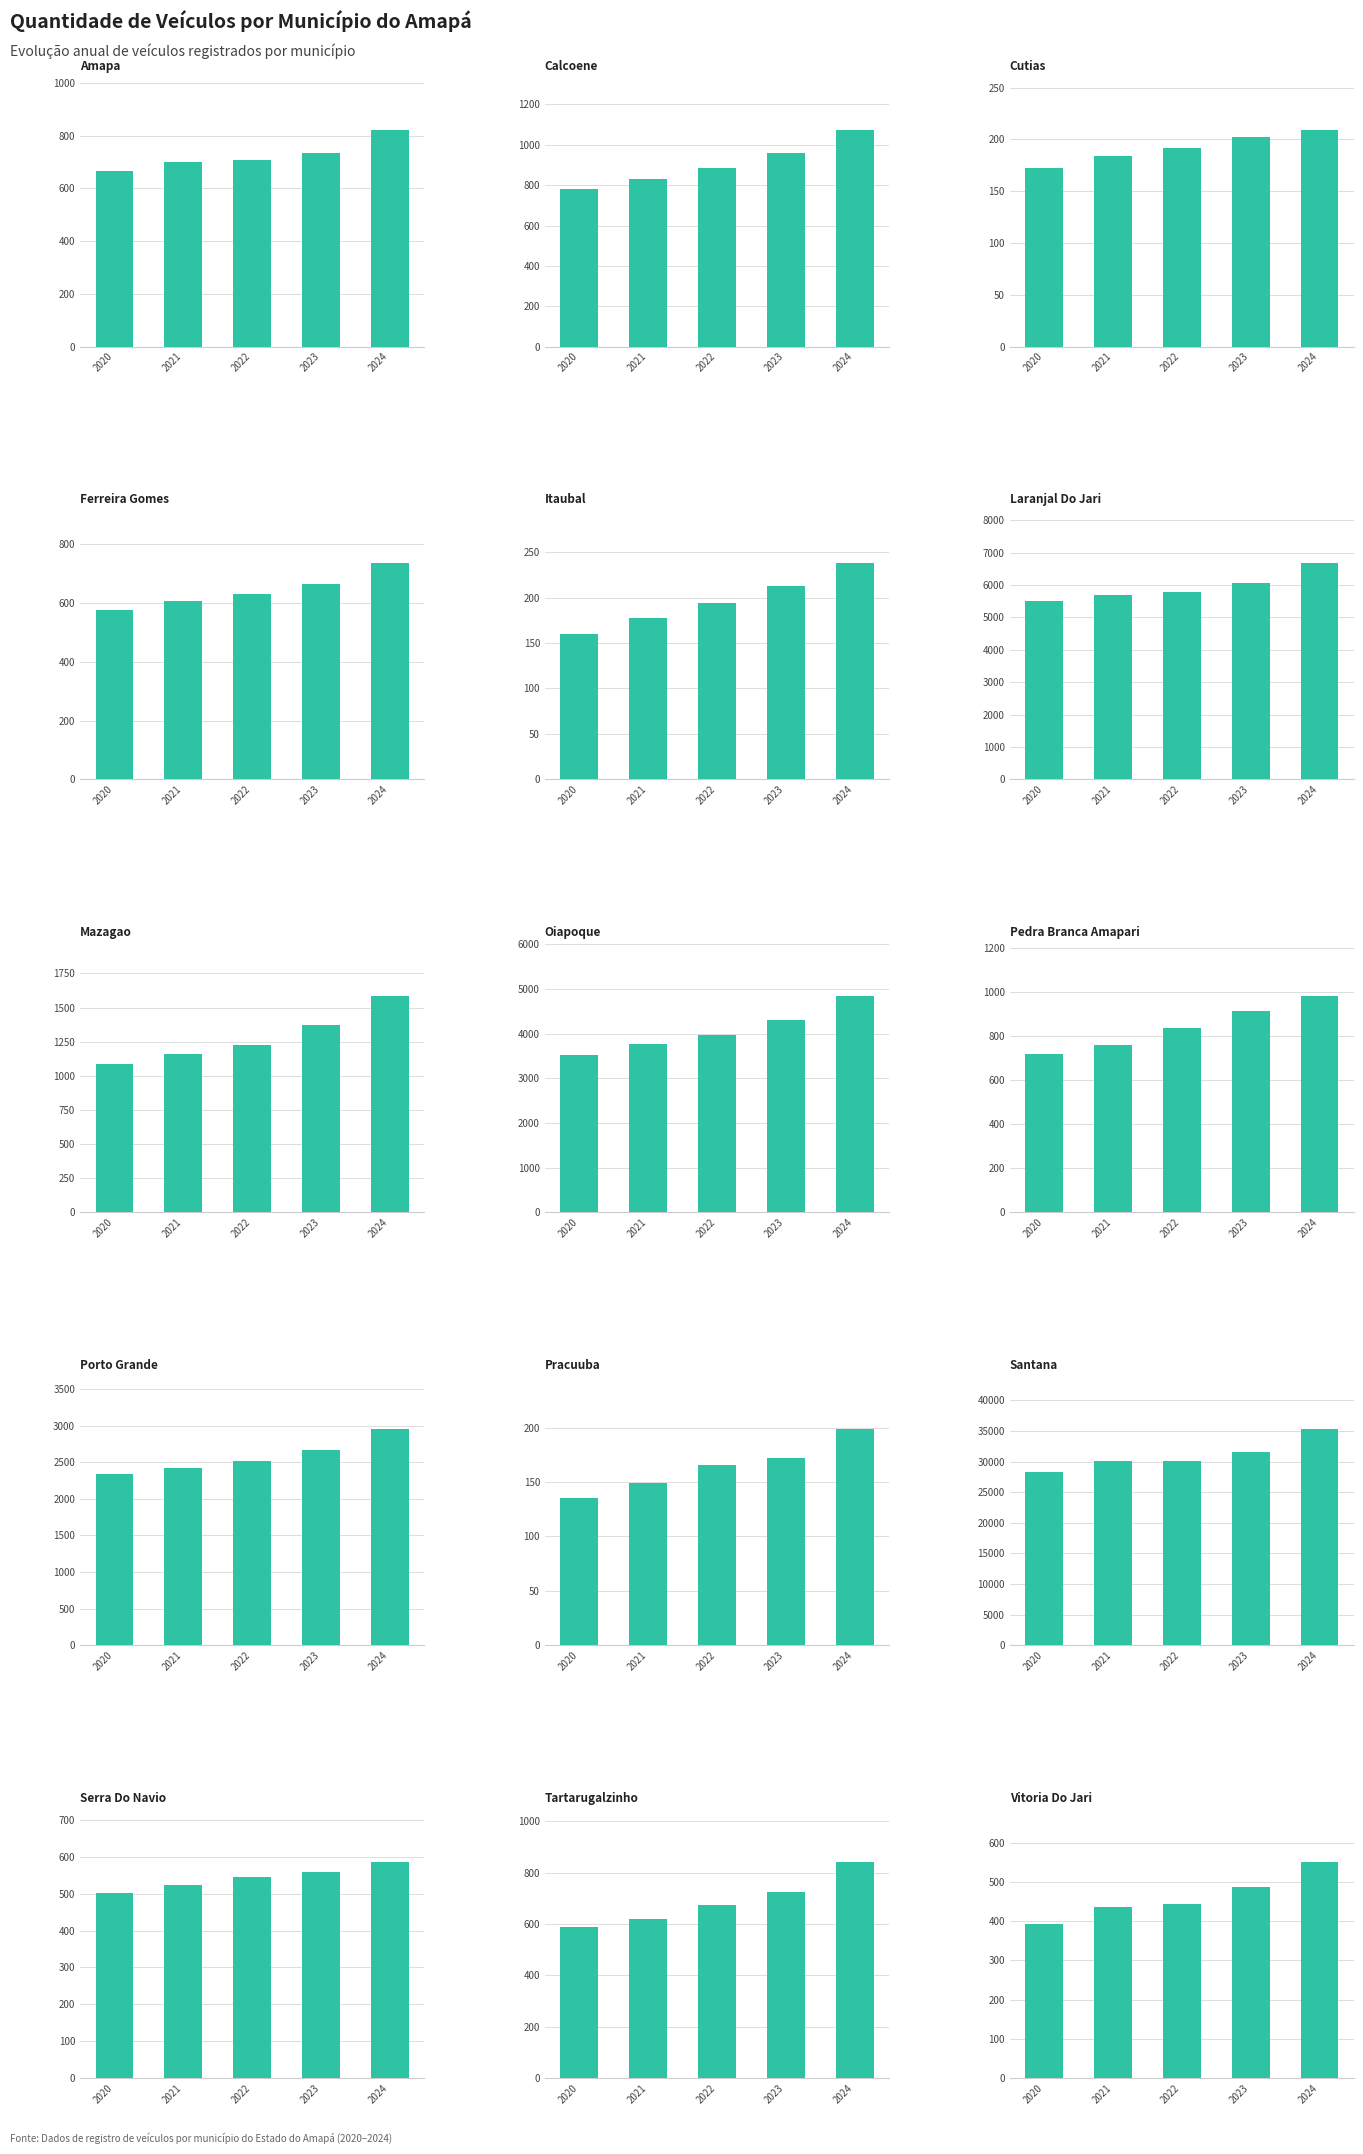

What is the label of the 6th bar from the left?

LARANJAL DO JARI